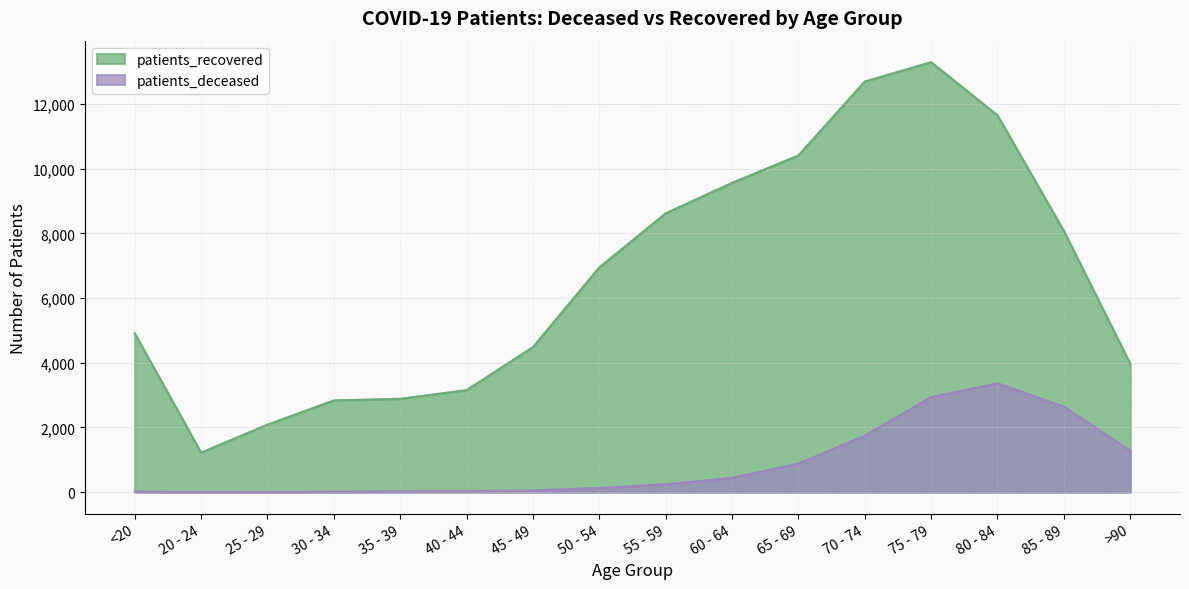

At which label does patients_recovered first exceed 6948?

55 - 59